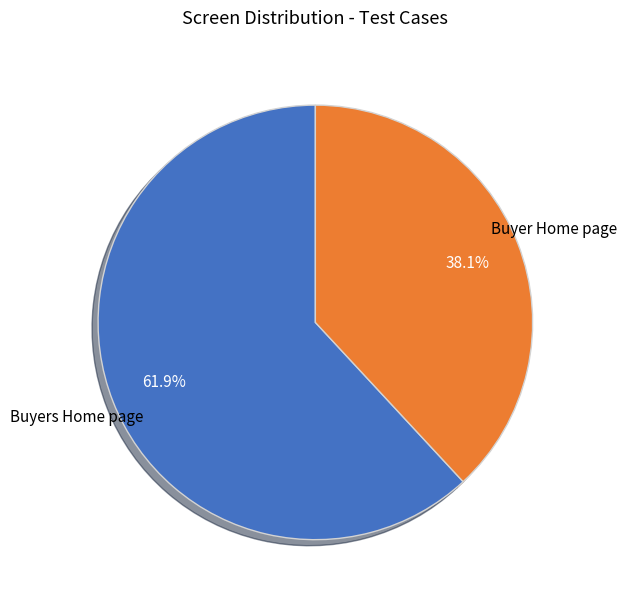

What percentage is the Buyers Home page slice, to the nearest percent?

62%